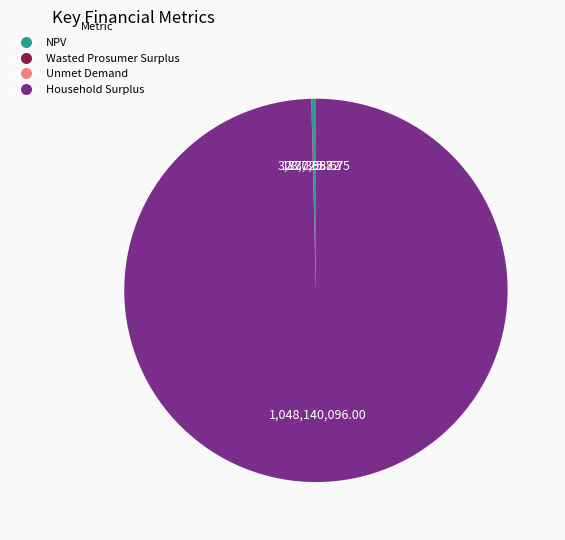

Is NPV the majority of the pie?

No